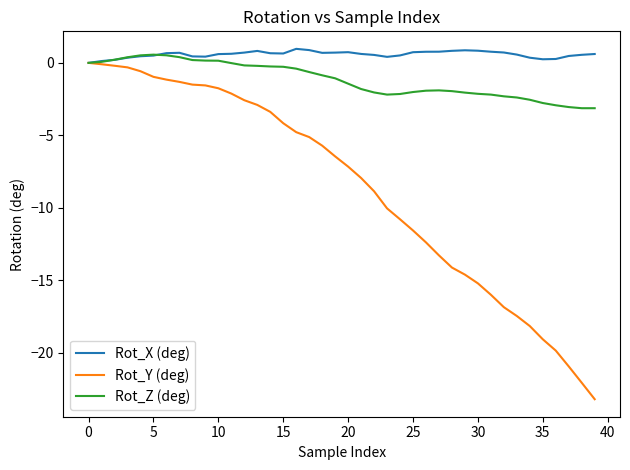

What is the maximum value shown in the chart?

1.0